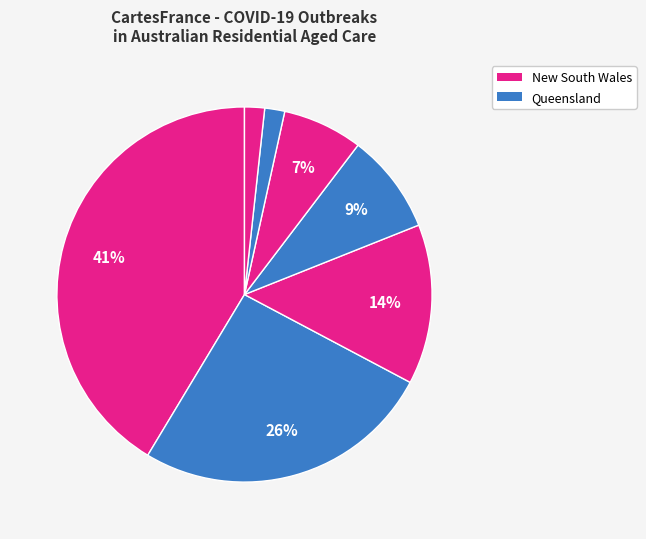

How many slices are in this pie chart?

7